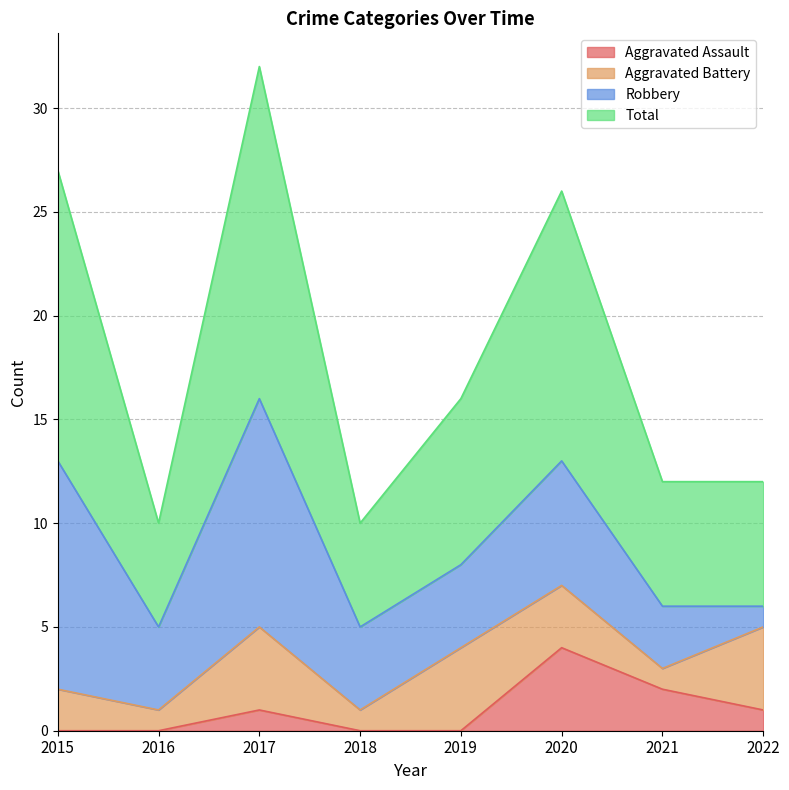

What are all the series names shown in the legend?

Aggravated Assault, Aggravated Battery, Robbery, Total